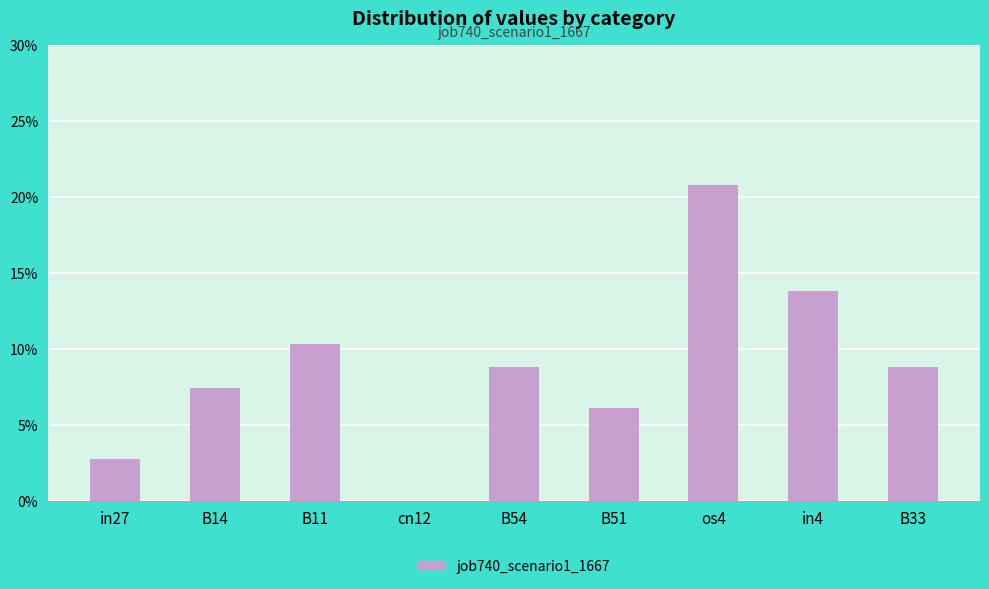

Are the bars grouped side by side (vs. stacked)?

No